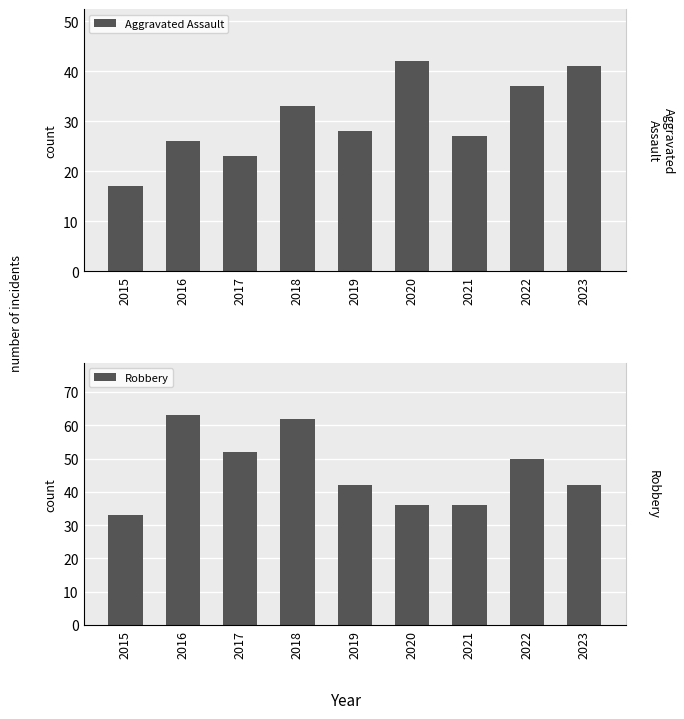

Which series has the largest total across all categories?

Robbery